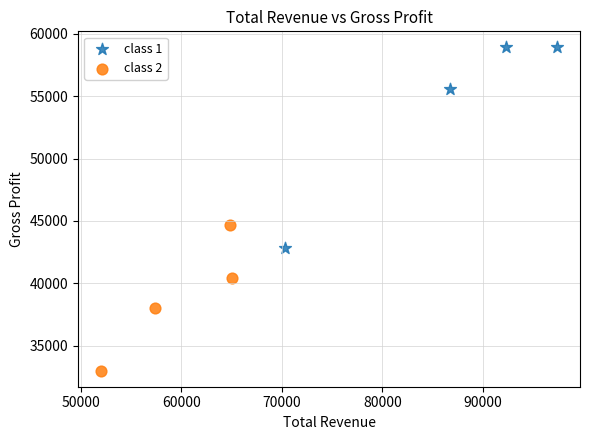

What are all the series names shown in the legend?

class 1, class 2